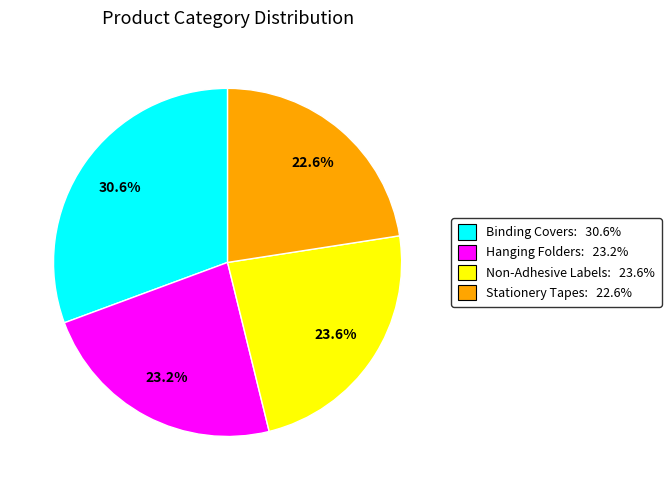

The Hanging Folders slice represents 31% of the pie. True or false?

False